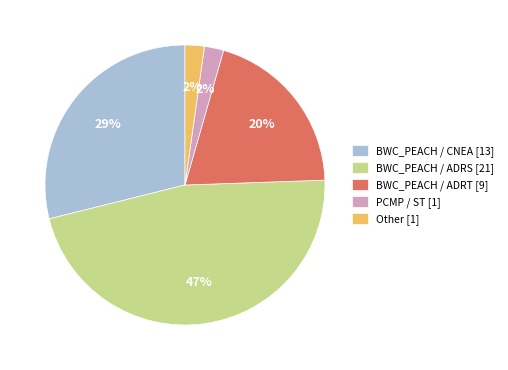

Is it true that BWC_PEACH / ADRS [21] is 47% of the pie?

True